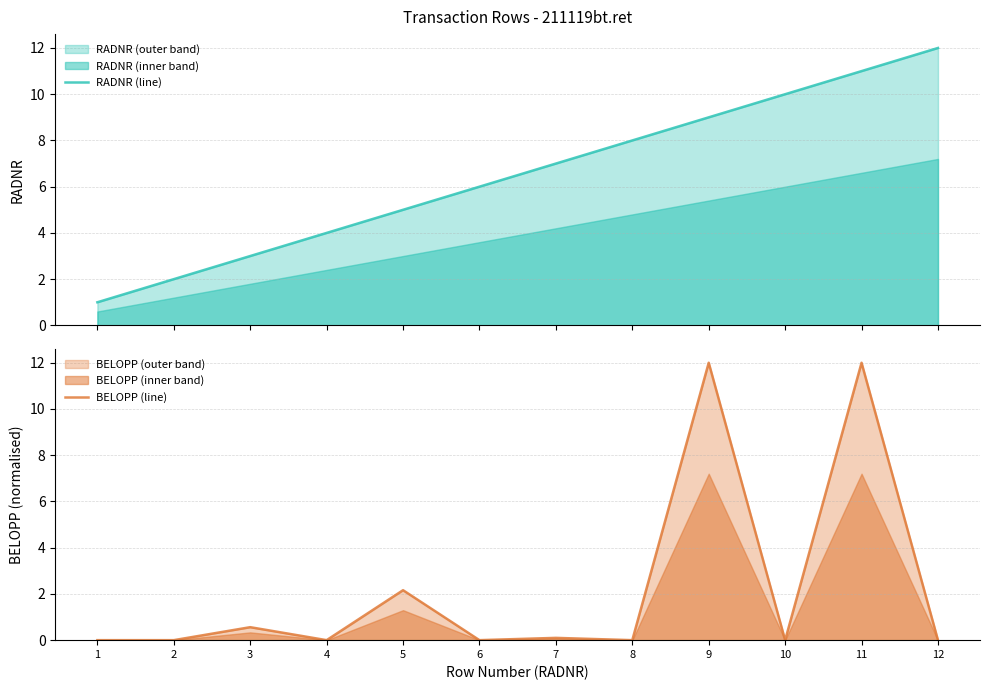

List the series in order of their overall mean, lowest first.

BELOPP (line), RADNR (line)